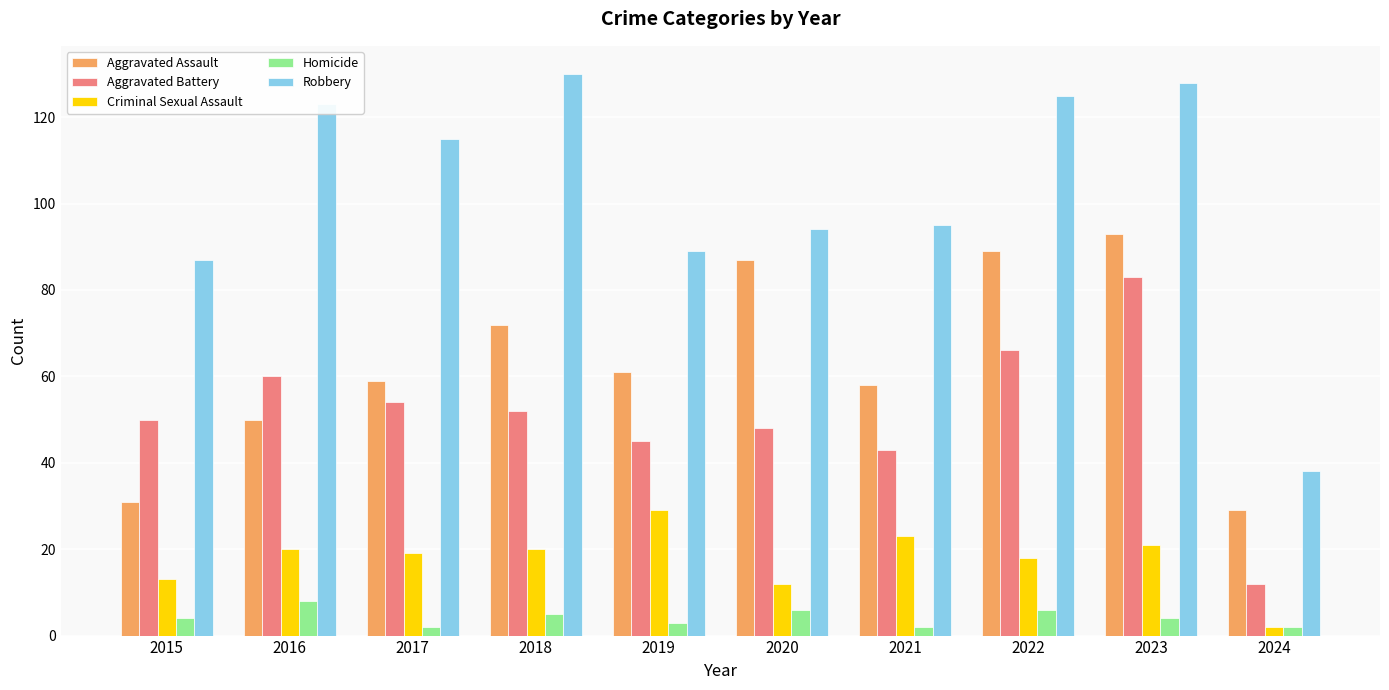

What is the minimum value shown in the chart?

2